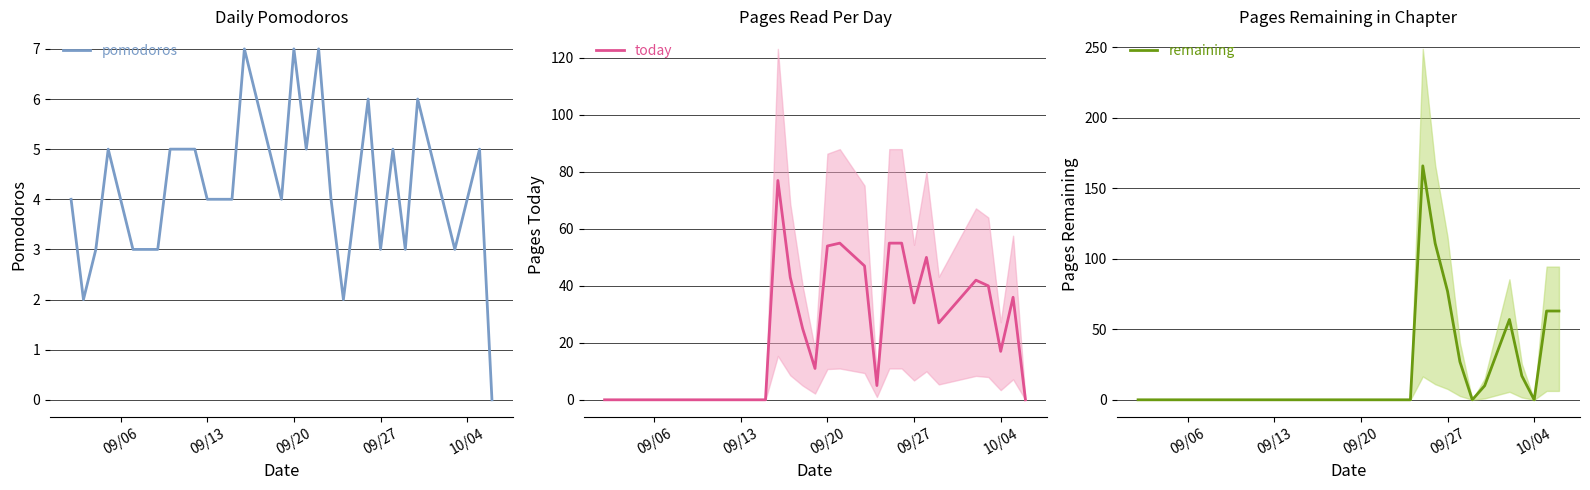

What is the maximum value for pomodoros?

7